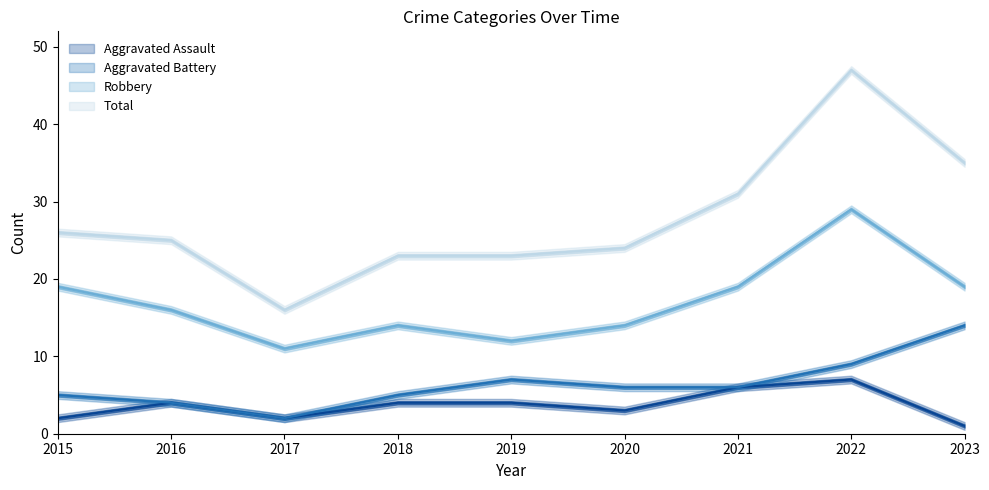

At 2023, list the series in order from smallest to largest.

Aggravated Assault, Aggravated Battery, Robbery, Total